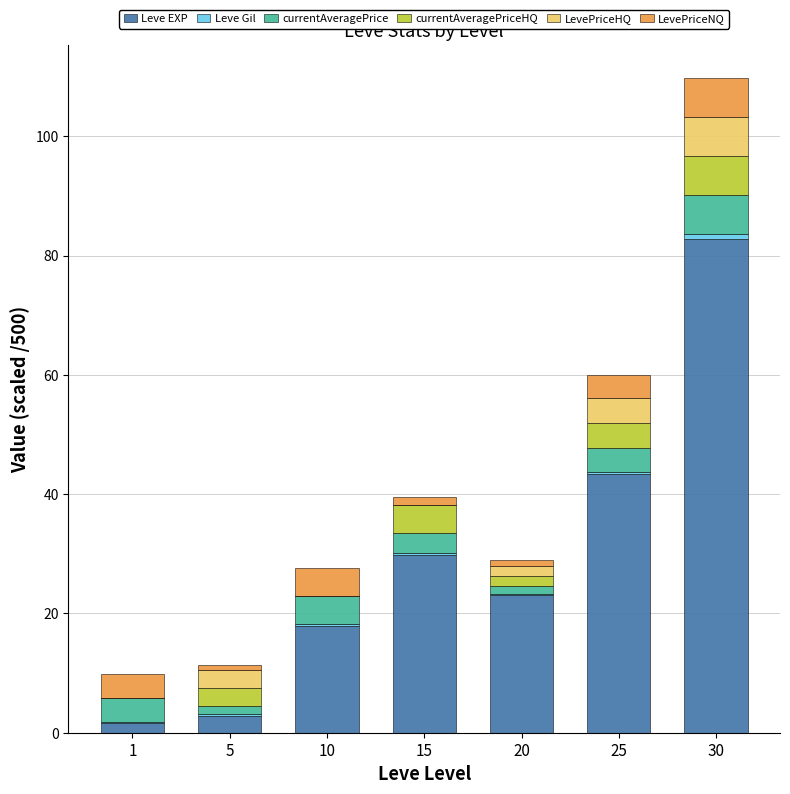

At which category is the sum across all series the highest?

30